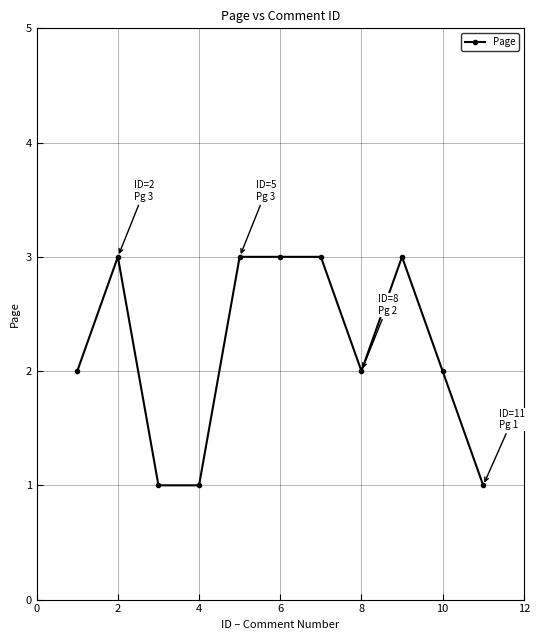

Reading right to left, what are all the values shown in this chart?

1	2	3	2	3	3	3	1	1	3	2